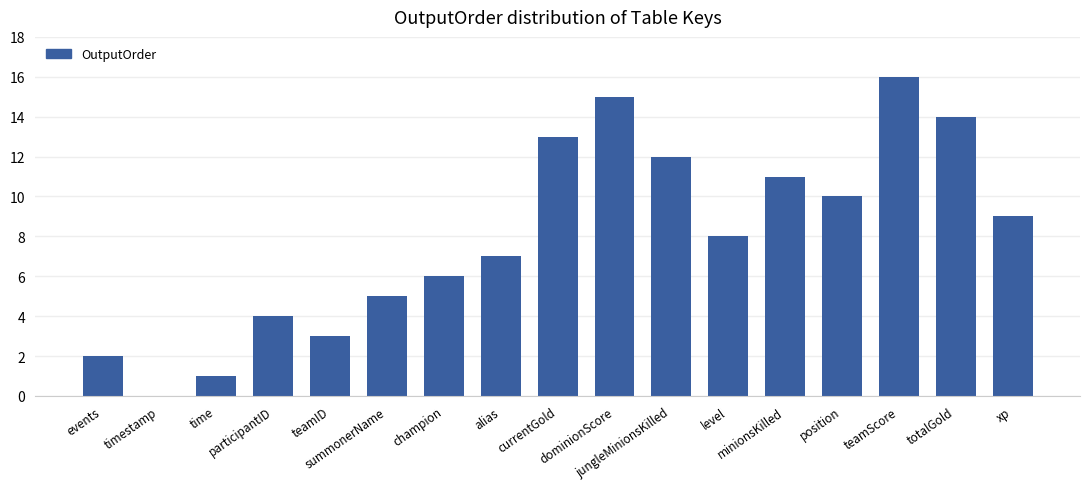

Which category has the highest value across all series?

teamScore